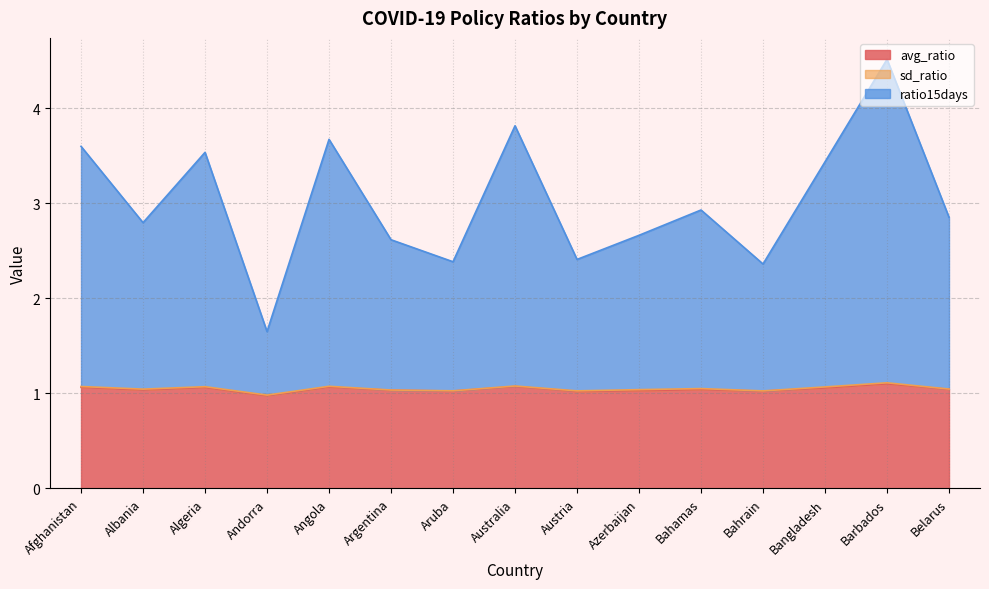

In ratio15days, how many points are higher than both neighbors (excluding endpoints)?

5